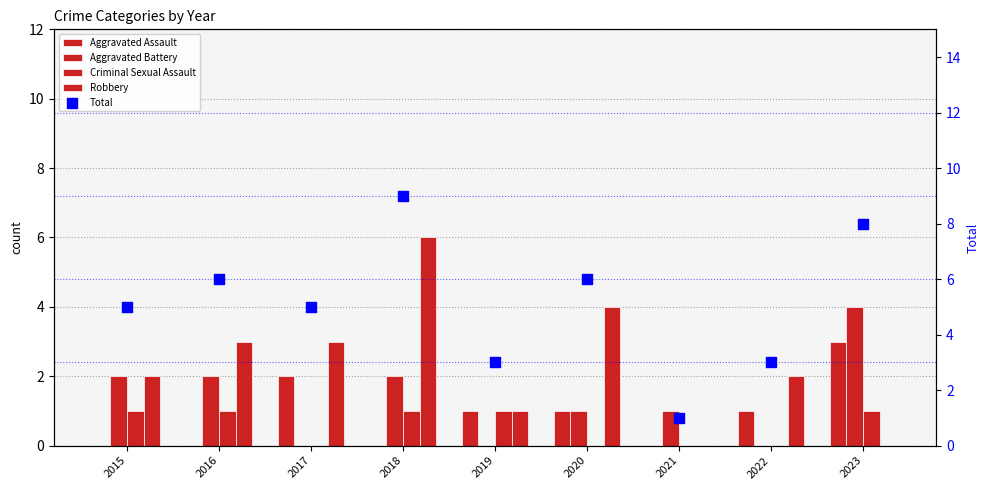

Which series has the largest Y range (max minus min)?

Total